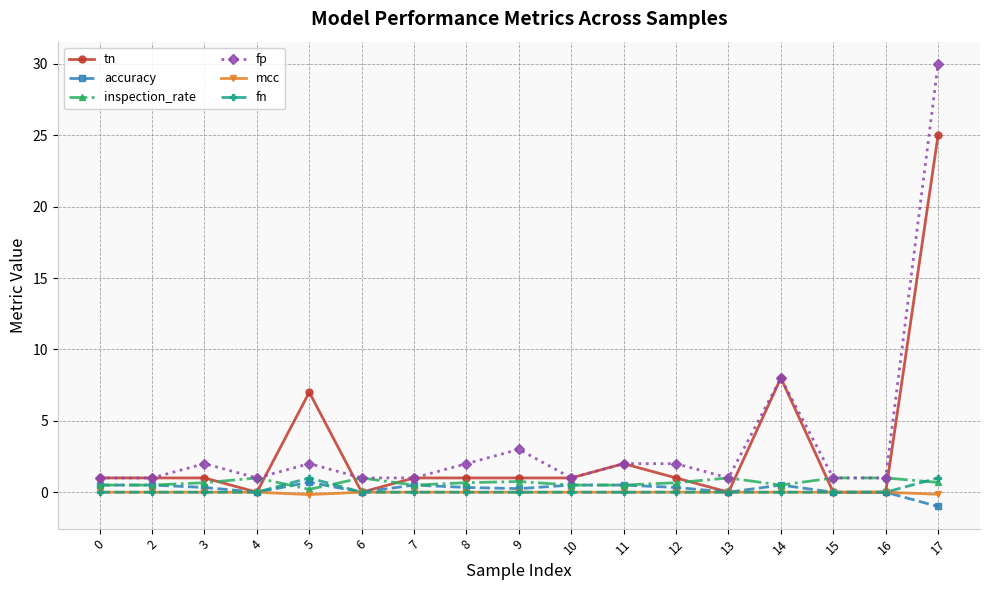

At which label is tn closest to 12?

14